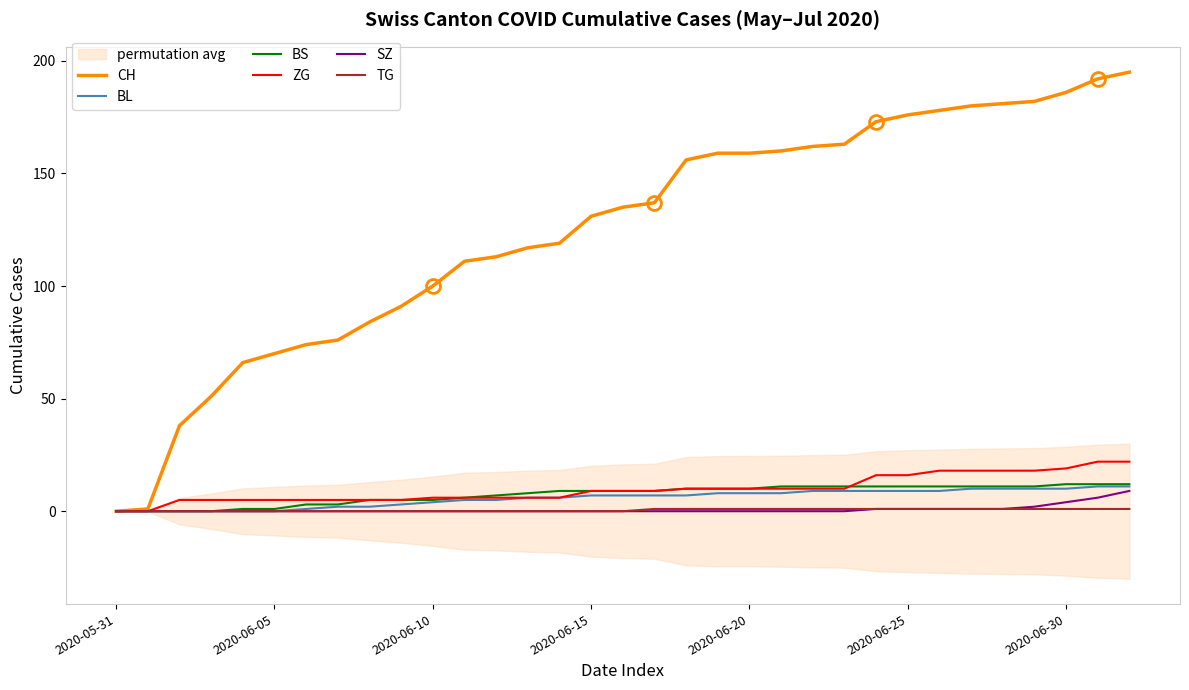

What position from the left is 12?

13